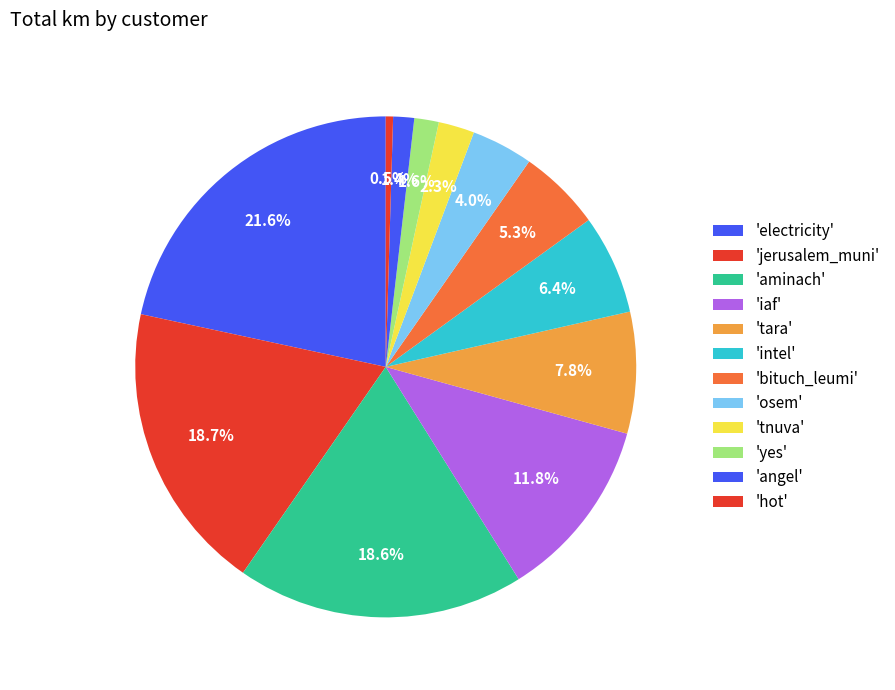

Count the number of slices in the pie.

12